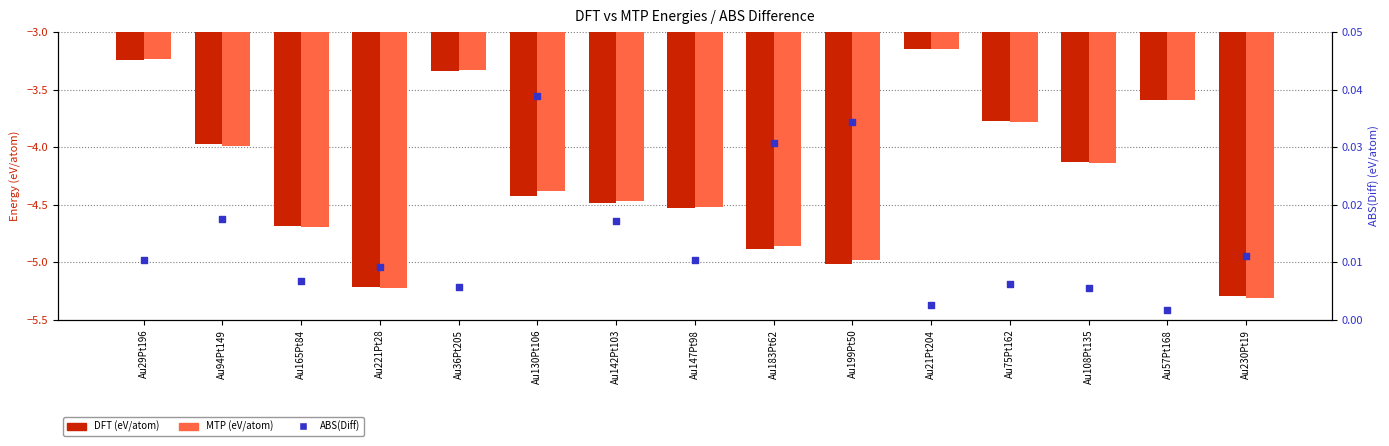

What is the total value across all series at Au21Pt204?

-6.3